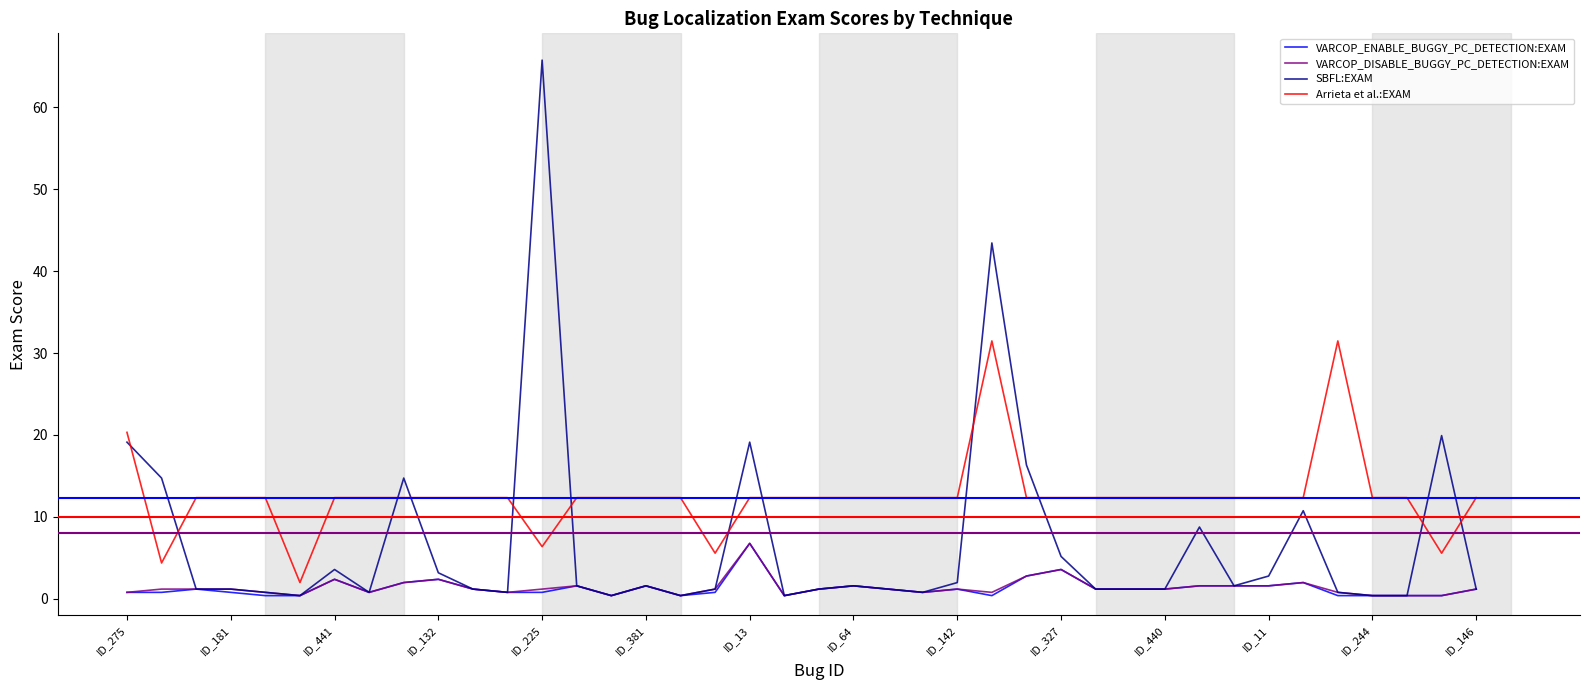

What are all the series names shown in the legend?

VARCOP_ENABLE_BUGGY_PC_DETECTION:EXAM, VARCOP_DISABLE_BUGGY_PC_DETECTION:EXAM, SBFL:EXAM, Arrieta et al.:EXAM